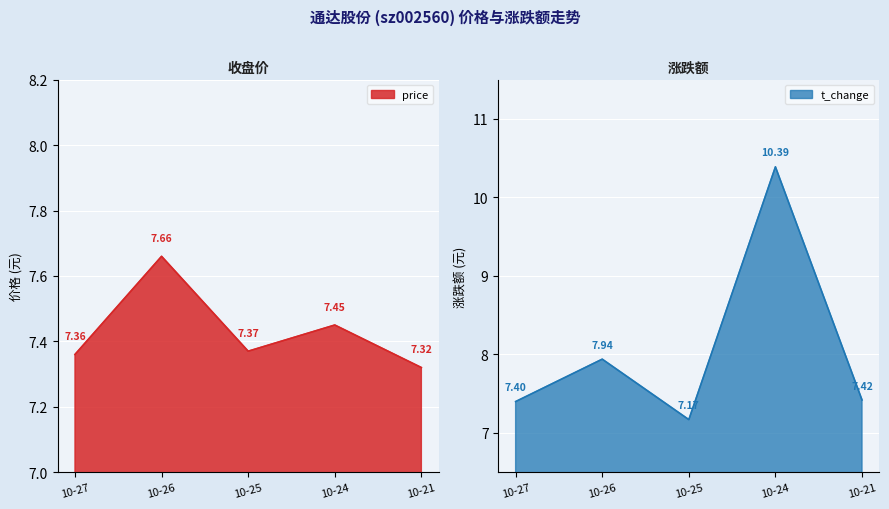

What is the maximum value shown in the chart?

10.4